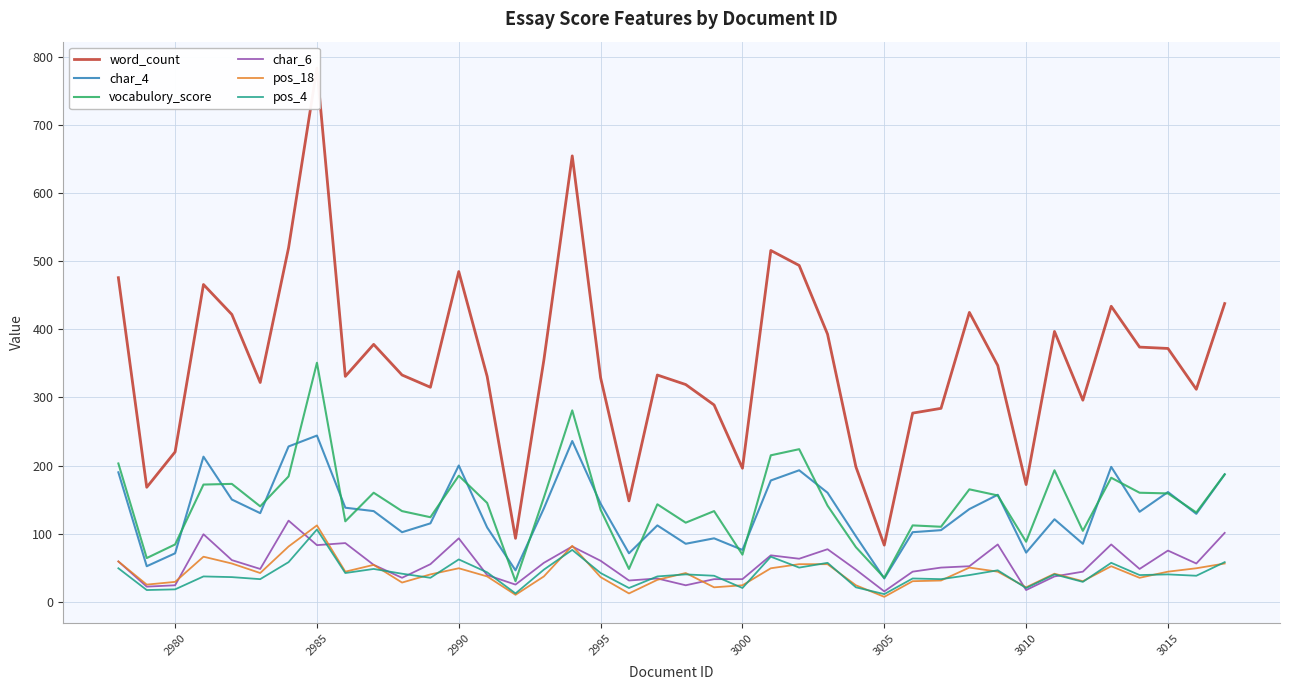

How many data points in char_6 are above 54?

19